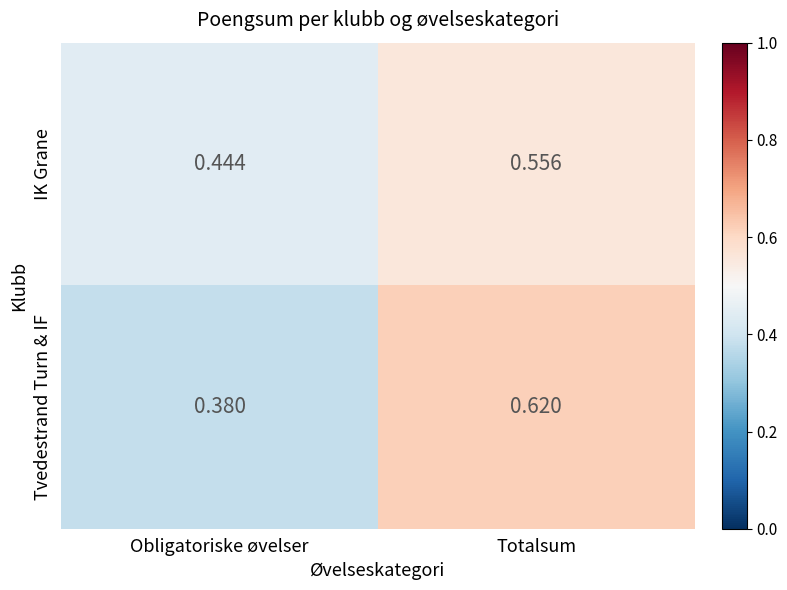

Between Obligatoriske øvelser and Totalsum, which series saw the biggest shift?

Tvedestrand Turn & IF